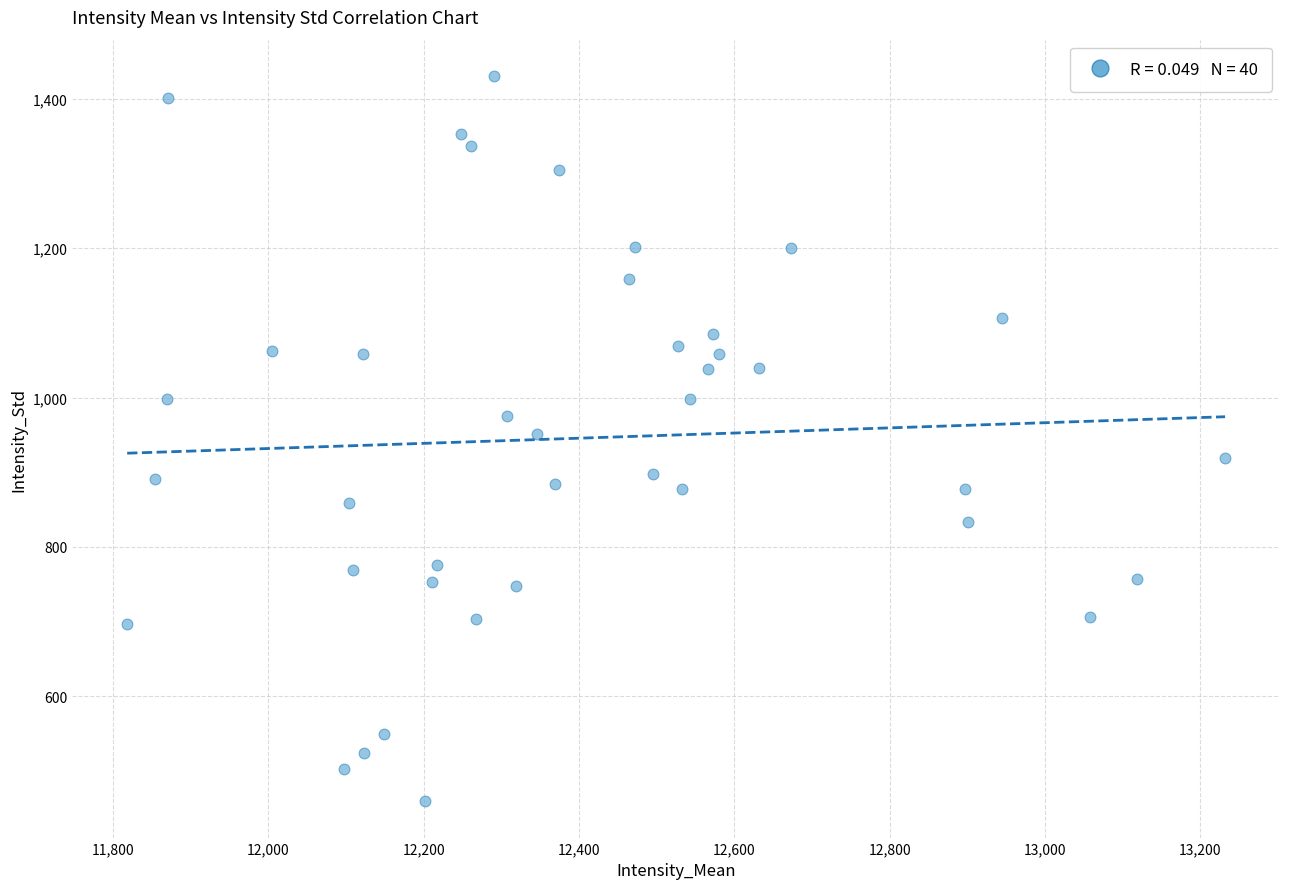

What is the range of X values (max minus min)?

1414.0